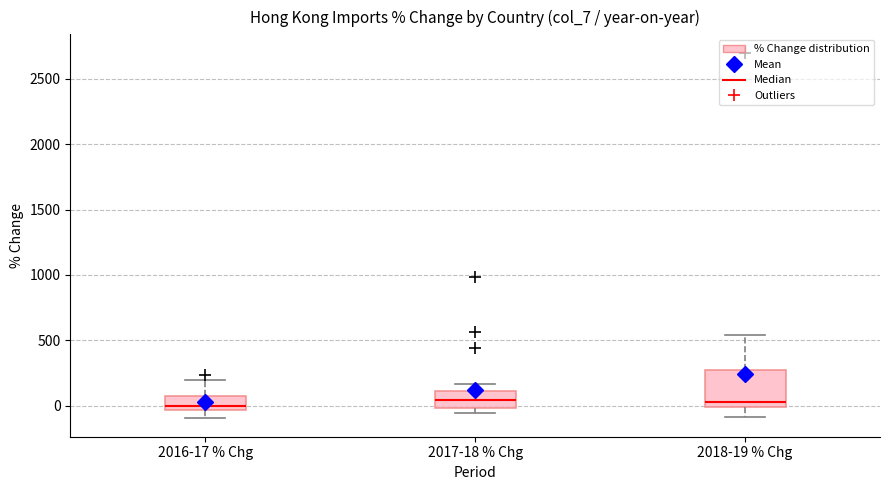

Comparing the boxes themselves (not the whiskers), which one is the tallest?

2018-19 % Chg